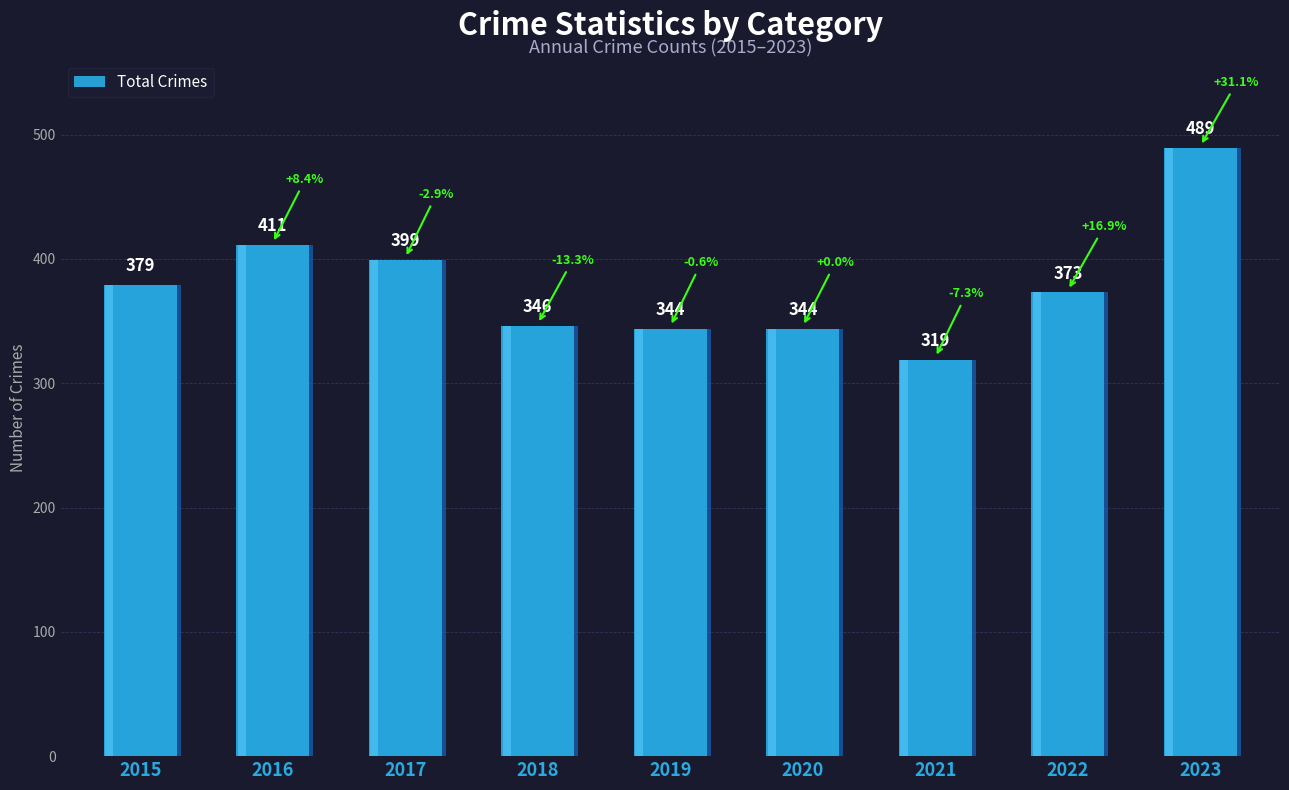

Which label corresponds to the smallest value in the chart?

2021